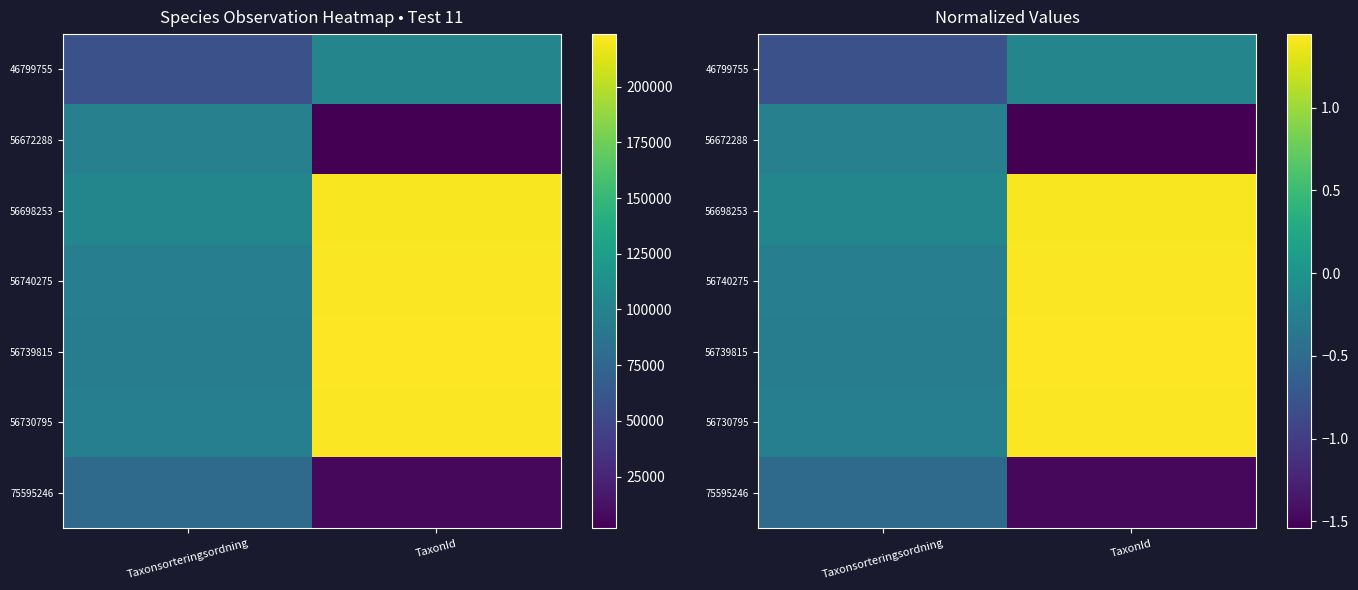

What is the greatest value displayed?

1.4